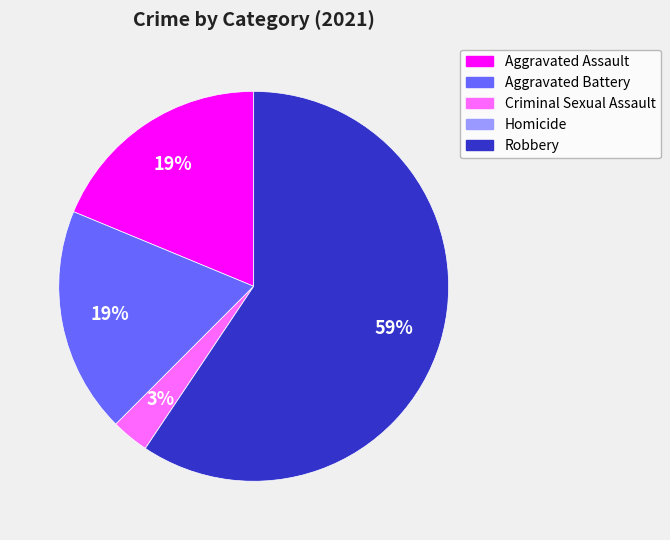

Which has a higher value, Aggravated Battery or Robbery?

Robbery